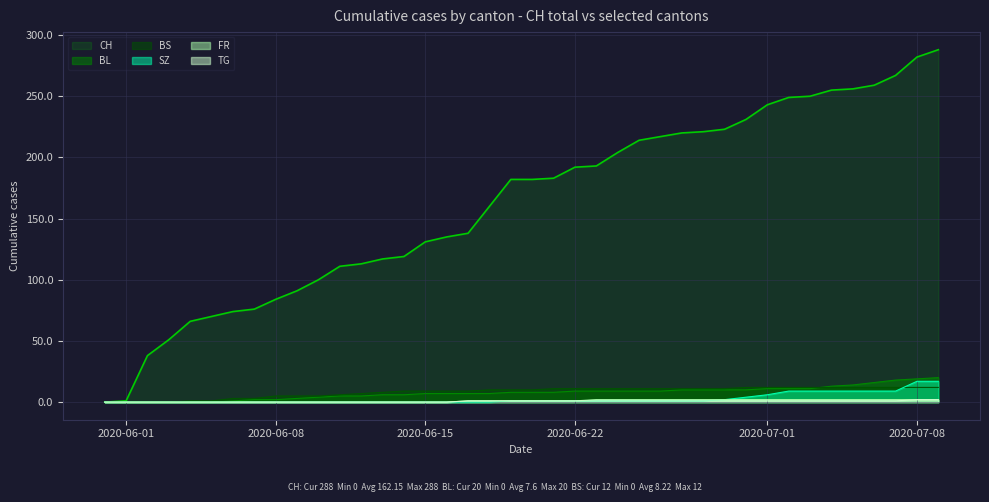

How many positive values does the BL series have?

34